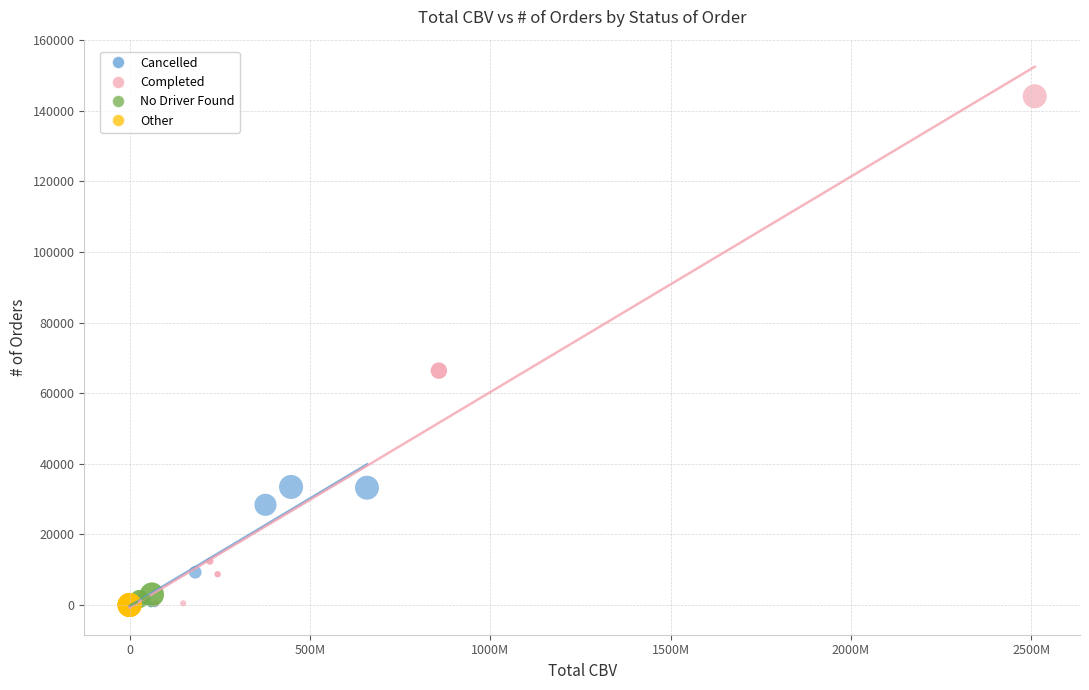

Which series has the largest Y range (max minus min)?

Completed